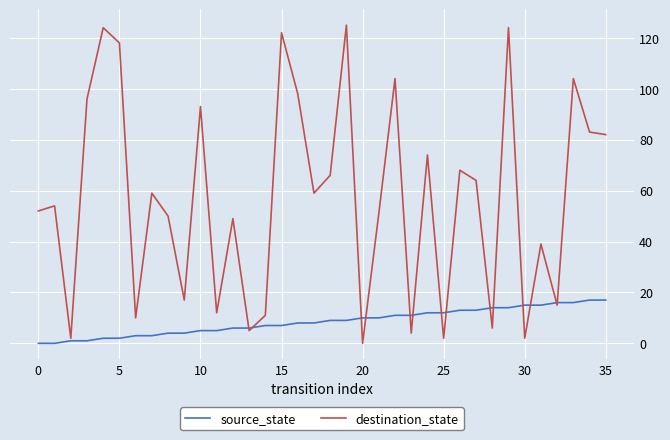

Reading left to right, transcribe all the data shown in this chart.

source_state: 0	0	1	1	2	2	3	3	4	4	5	5	6	6	7	7	8	8	9	9	10	10	11	11	12	12	13	13	14	14	15	15	16	16	17	17
destination_state: 52	54	2	96	124	118	10	59	50	17	93	12	49	5	11	122	98	59	66	125	0	51	104	4	74	2	68	64	6	124	2	39	15	104	83	82